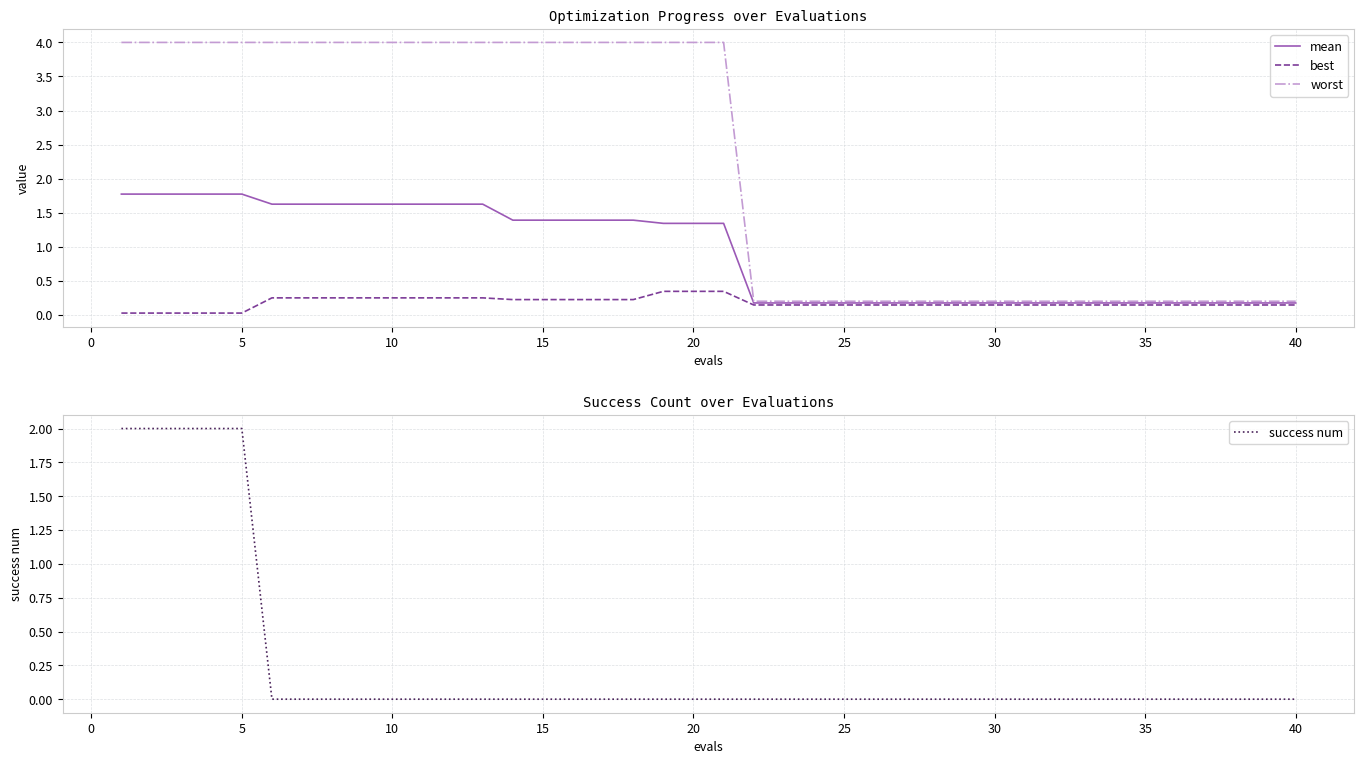

At how many categories does at least one series exceed 0?

40